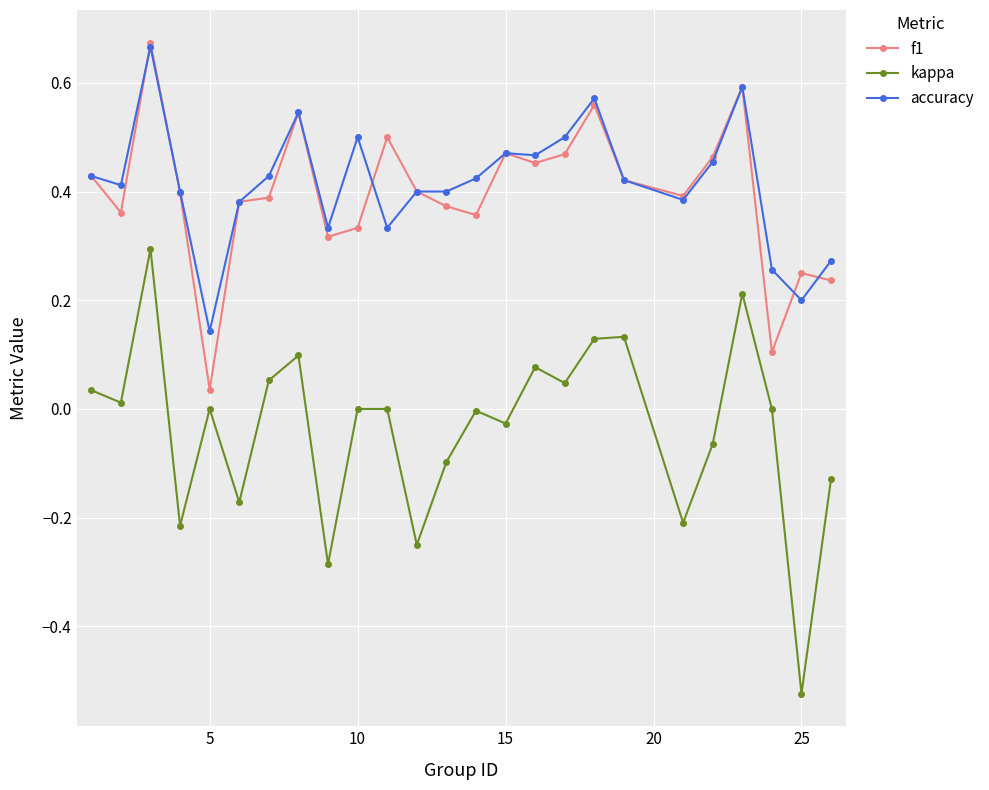

True or false: f1 and accuracy cross at least once.

True